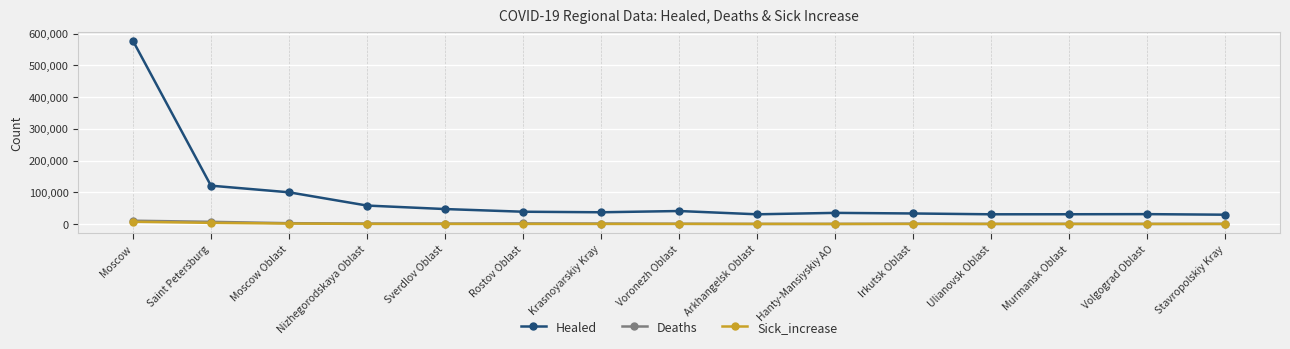

True or false: Deaths and Healed intersect in this chart.

False